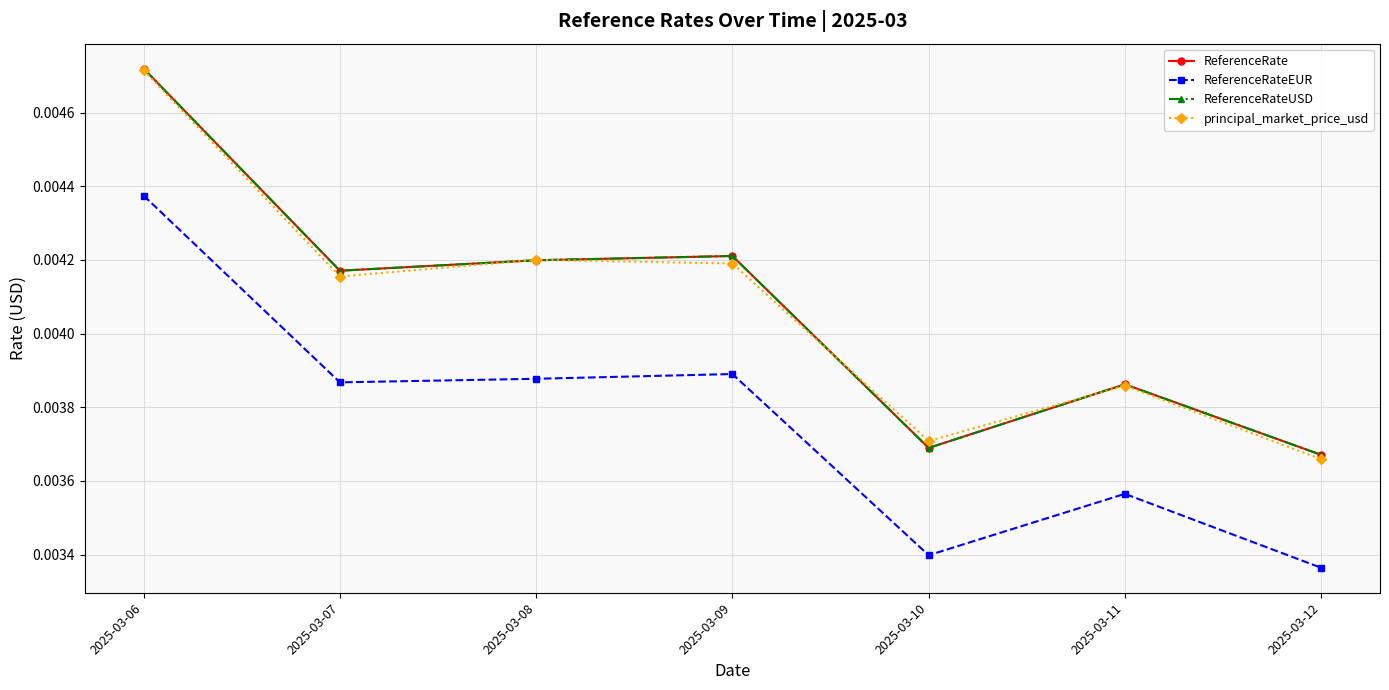

In ReferenceRate, how many points are lower than both neighbors (excluding endpoints)?

2